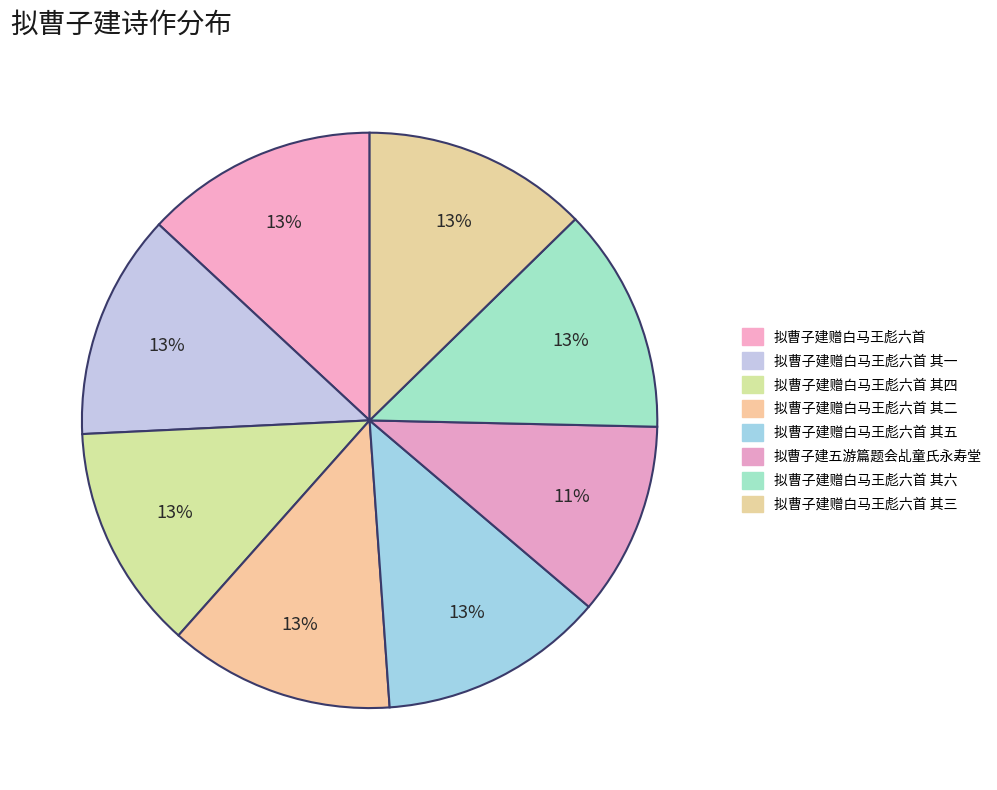

To the nearest percent, what portion does 拟曹子建赠白马王彪六首 其六 represent?

13%